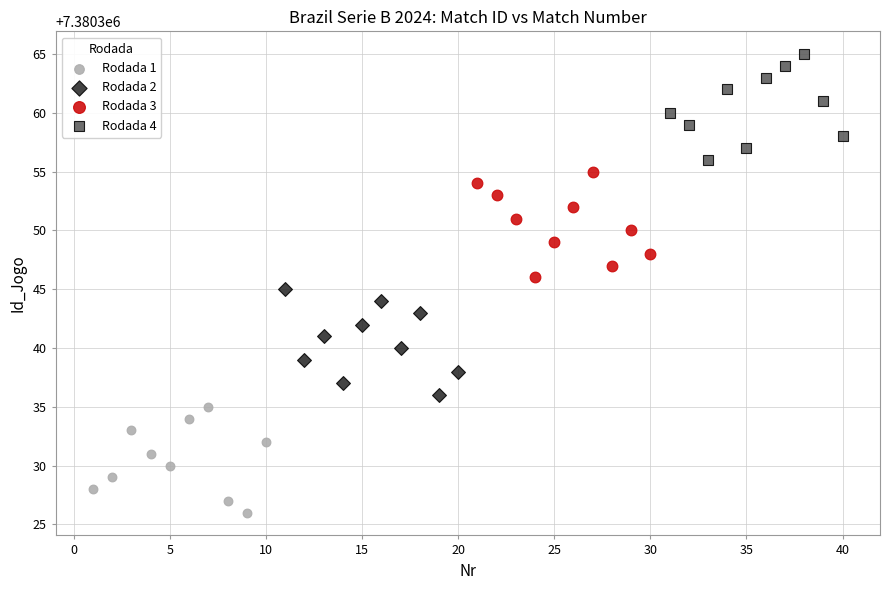

Which series contains the lowest Y value?

Rodada 1